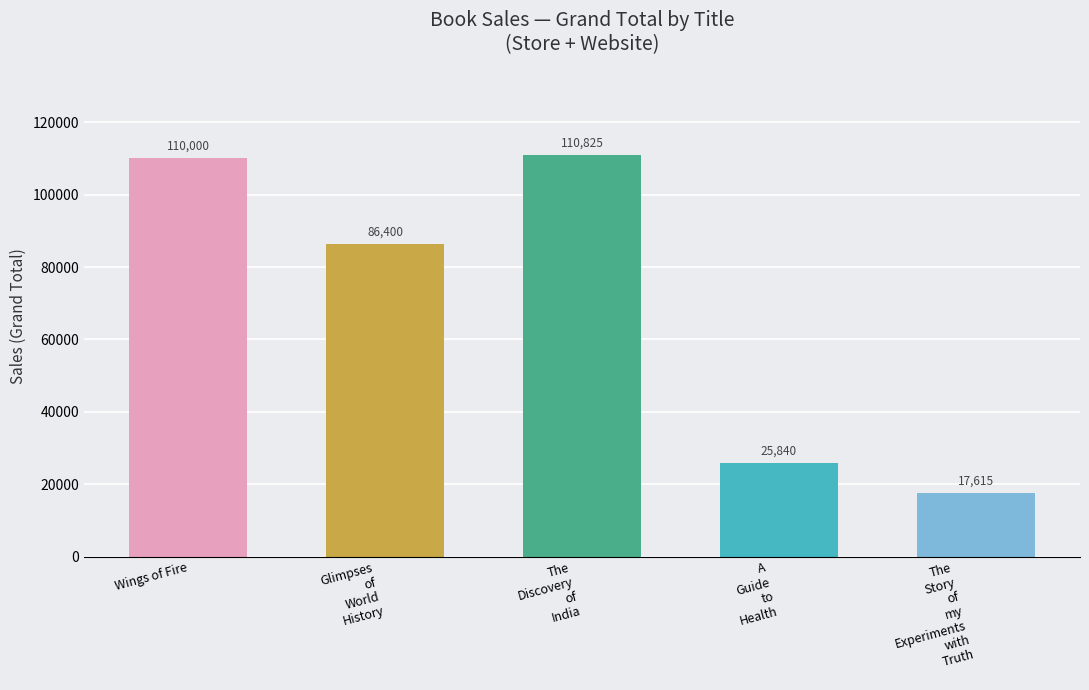

What is the difference between the maximum and minimum values?

93210.0